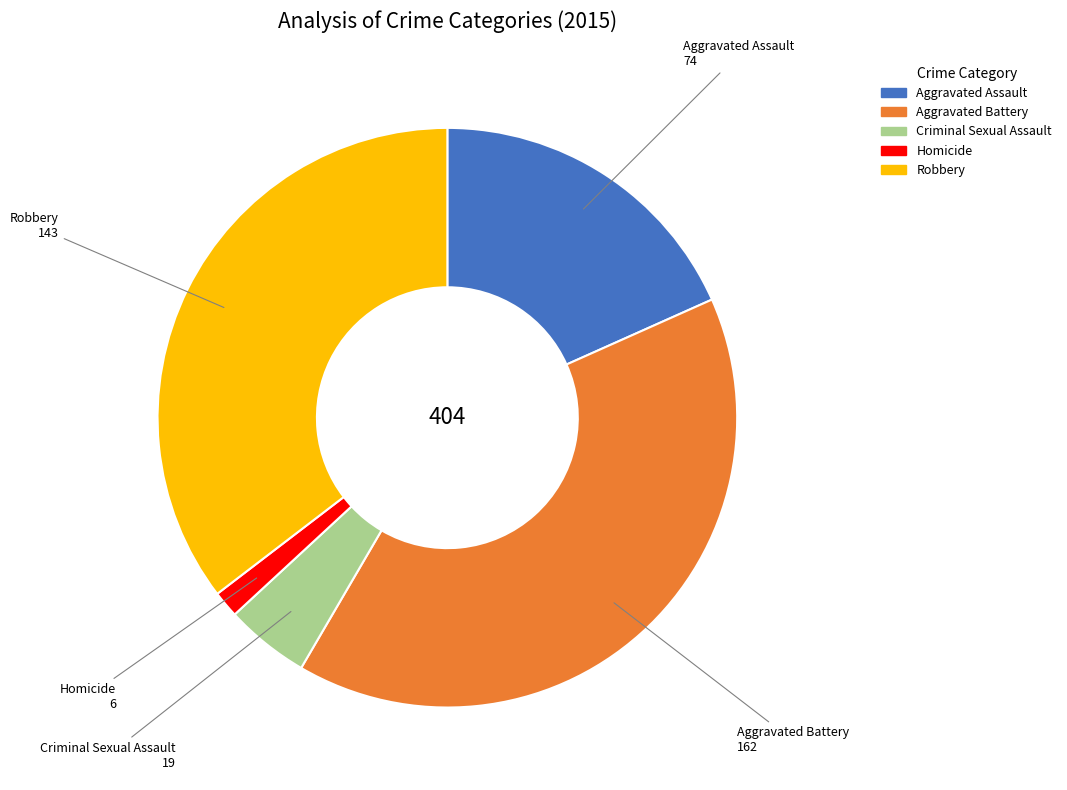

Does Aggravated Battery account for over 50% of the chart?

No